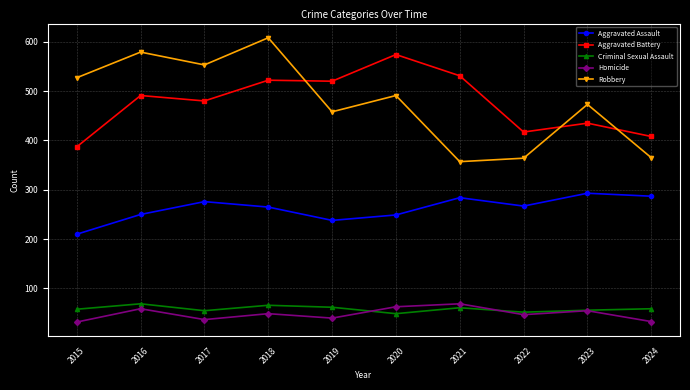

Count the number of categories in the chart.

10